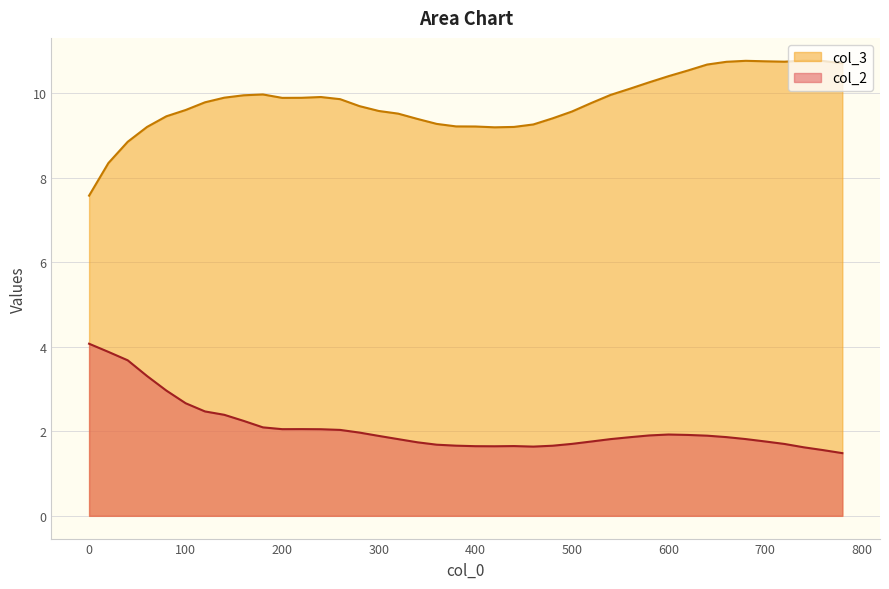

Reading left to right, extract all data points from this chart.

col_2: 0=4.1	20=3.9	40=3.7	60=3.3	80=3.0	100=2.7	120=2.5	140=2.4	160=2.2	180=2.1	200=2.0	220=2.1	240=2.0	260=2.0	280=2.0	300=1.9	320=1.8	340=1.7	360=1.7	380=1.7	400=1.6	420=1.6	440=1.6	460=1.6	480=1.7	500=1.7	520=1.8	540=1.8	560=1.9	580=1.9	600=1.9	620=1.9	640=1.9	660=1.9	680=1.8	700=1.8	720=1.7	740=1.6	760=1.6	780=1.5
col_3: 0=7.6	20=8.3	40=8.8	60=9.2	80=9.4	100=9.6	120=9.8	140=9.9	160=9.9	180=10.0	200=9.9	220=9.9	240=9.9	260=9.9	280=9.7	300=9.6	320=9.5	340=9.4	360=9.3	380=9.2	400=9.2	420=9.2	440=9.2	460=9.3	480=9.4	500=9.6	520=9.8	540=10.0	560=10.1	580=10.3	600=10.4	620=10.5	640=10.7	660=10.7	680=10.8	700=10.8	720=10.7	740=10.8	760=10.8	780=10.7